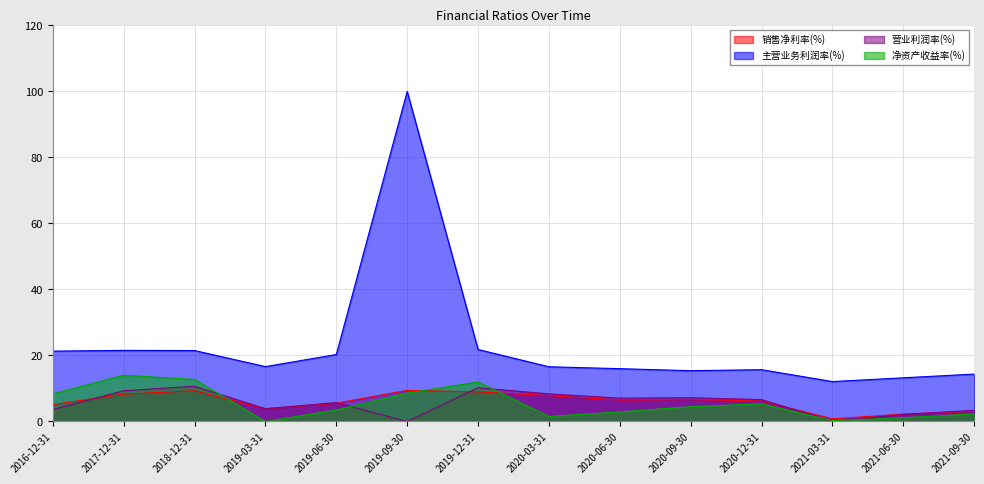

The 销售净利率(%) series shows 2.7 at 2020-12-31. True or false?

False